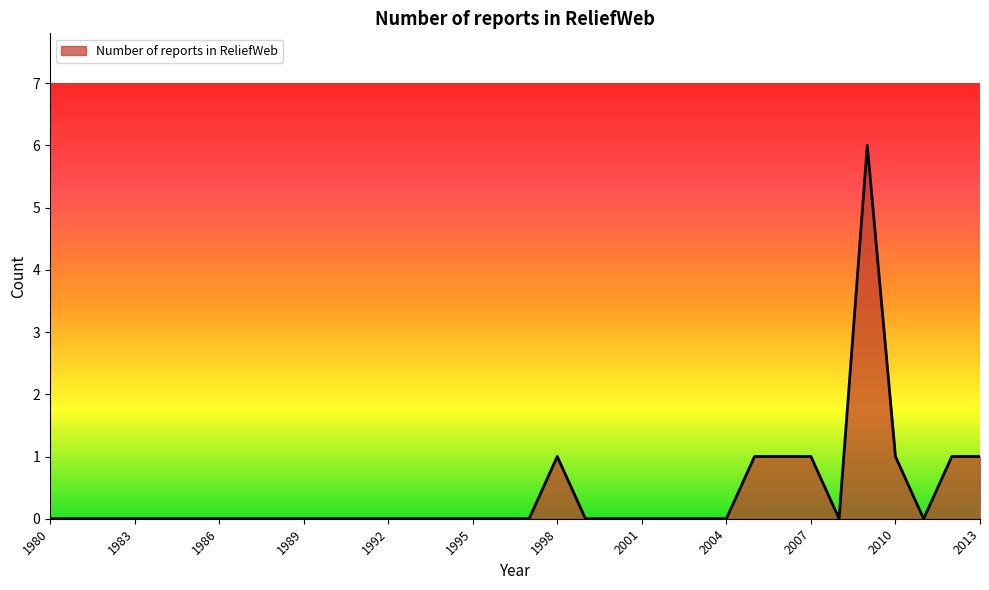

What is the difference between the maximum and minimum values?

6